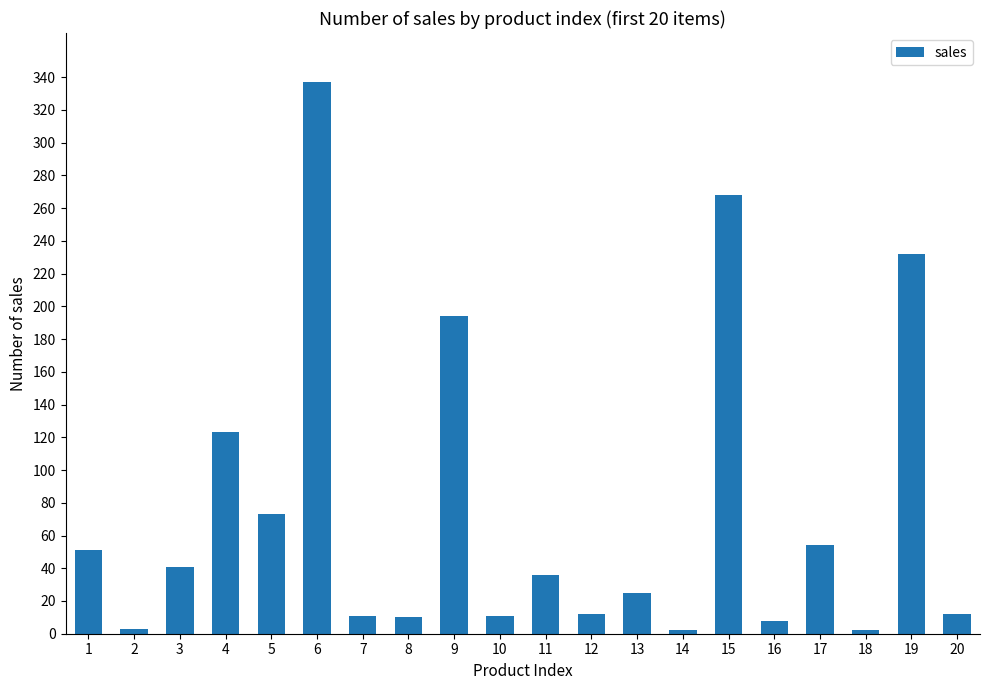

Between 19 and 2, which is larger?

19